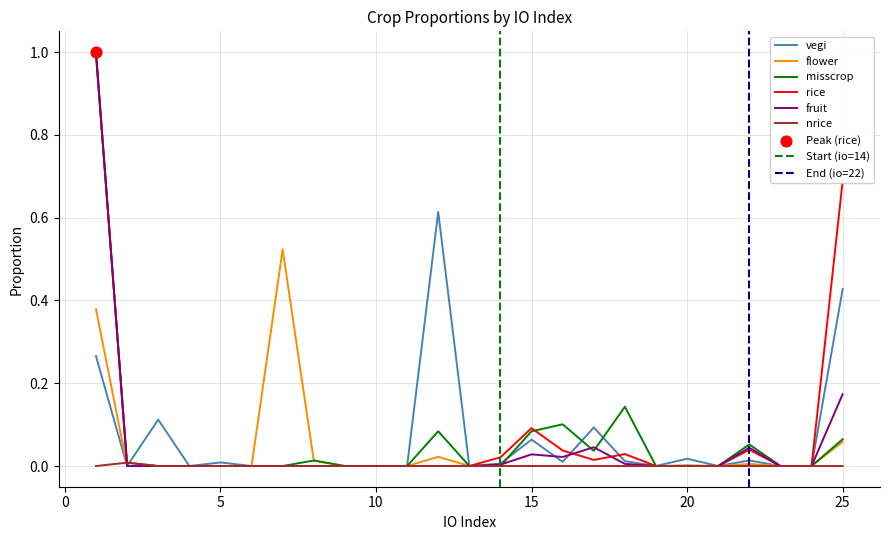

At which category is the sum across all series the highest?

1